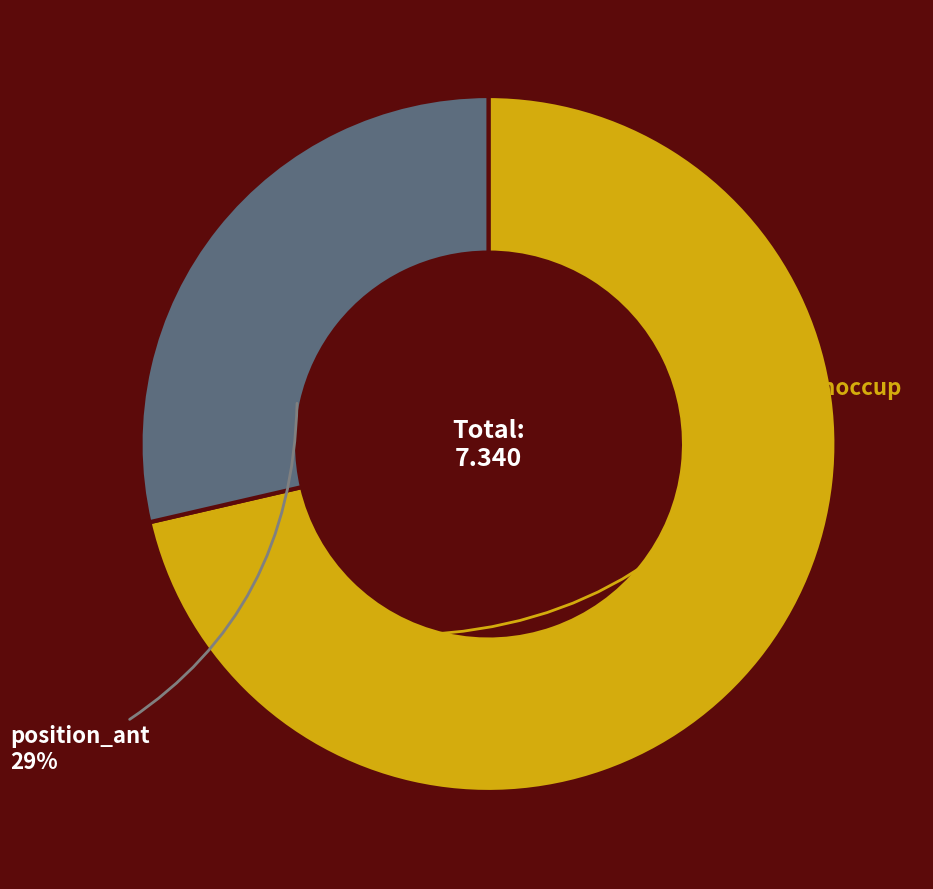

Does any single category account for the majority?

Yes